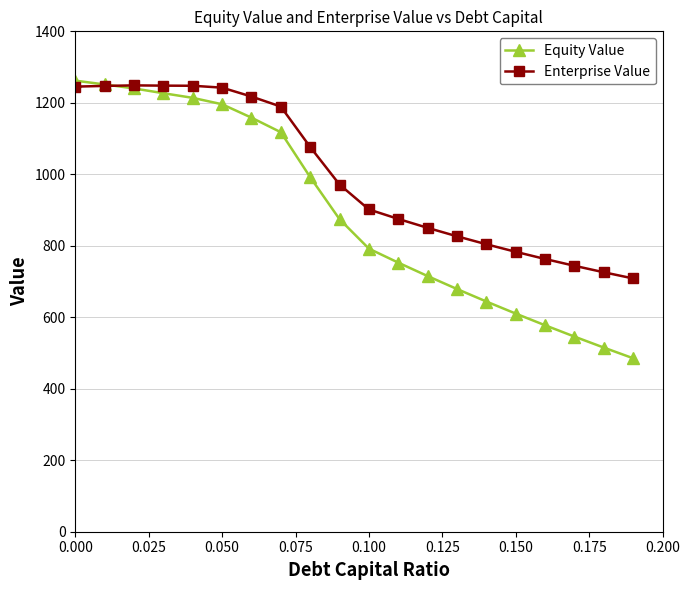

Which series has the largest range (max minus min)?

Equity Value